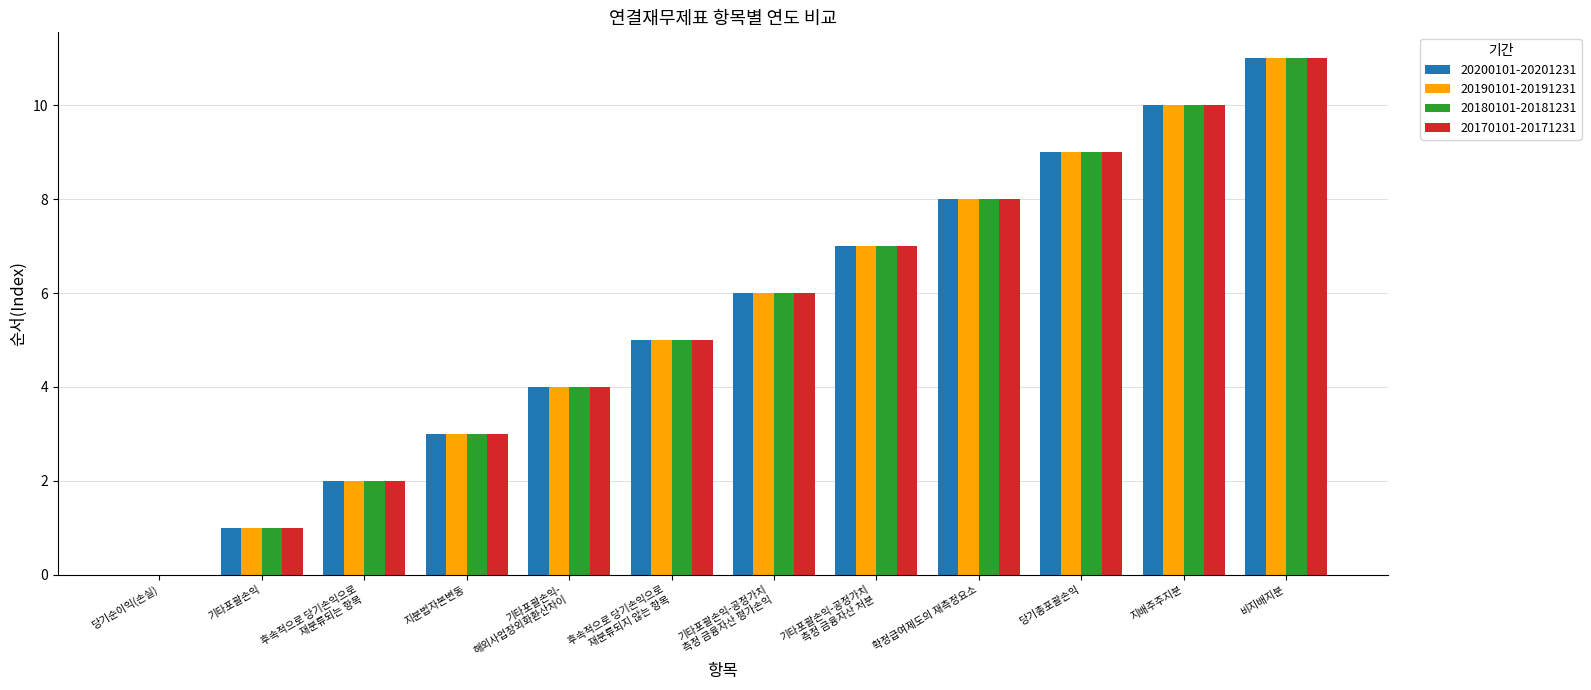

The 20170101-20171231 series shows -6 at 당기순이익(손실). True or false?

False